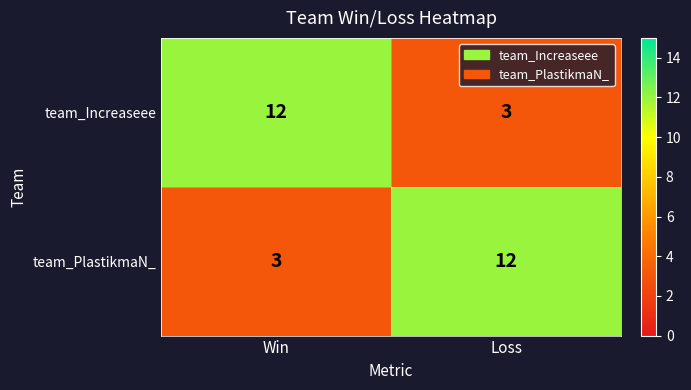

At how many categories does at least one series exceed 9?

2